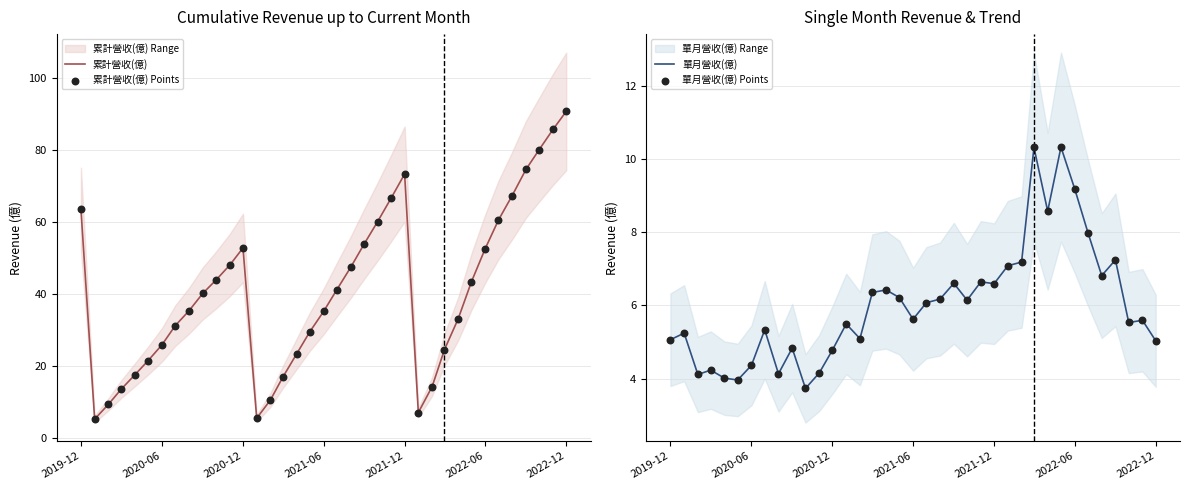

At how many categories does at least one series exceed 15?

30